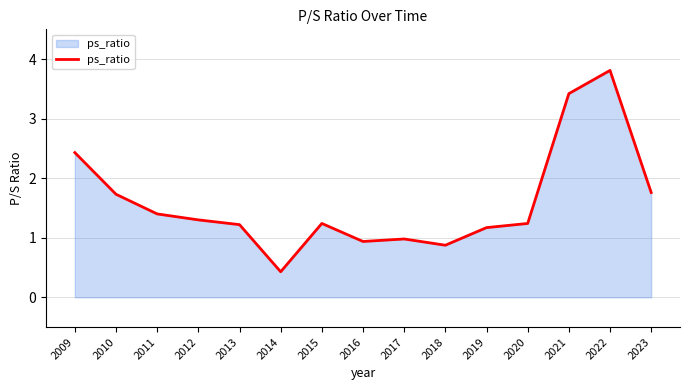

Which has a higher value, 2021 or 2022?

2022